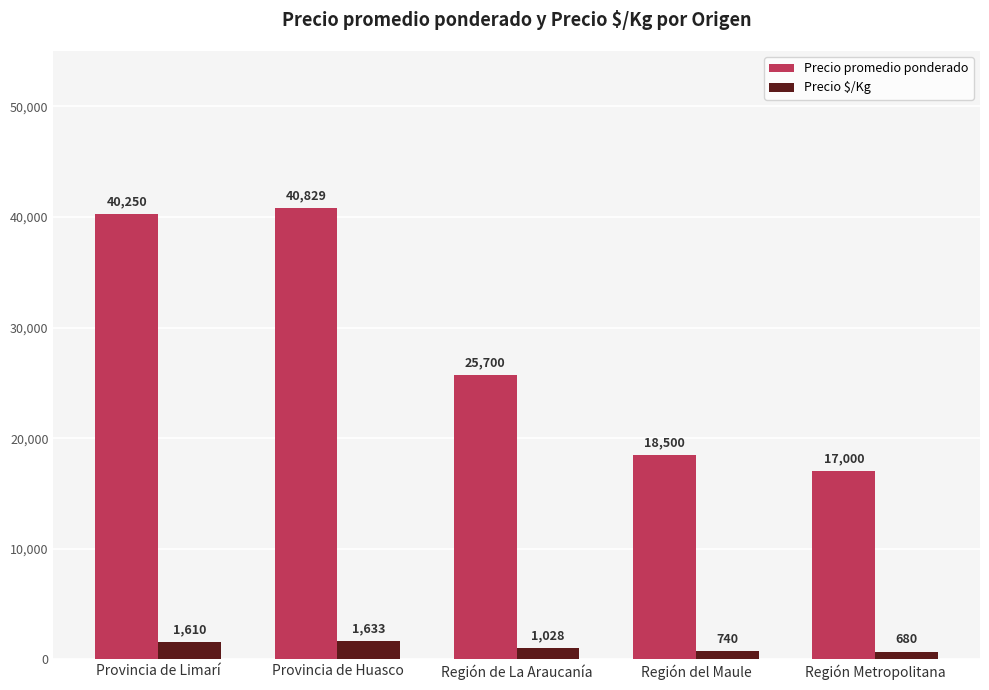

Is it true that Precio $/Kg equals 1028 at Región de La Araucanía?

True